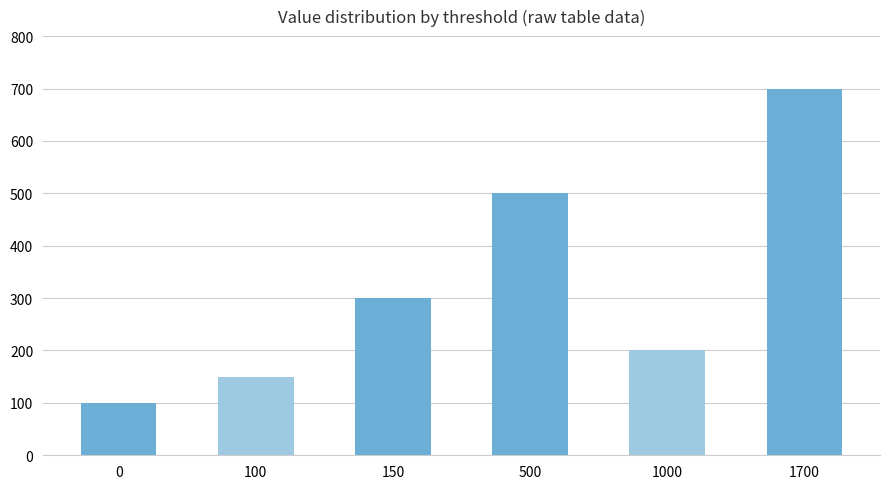

Between 1000 and 0, which is larger?

1000